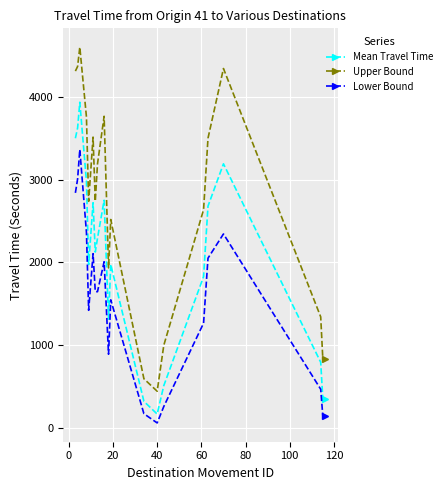

List the series in order of their overall mean, highest first.

Upper Bound, Mean Travel Time, Lower Bound